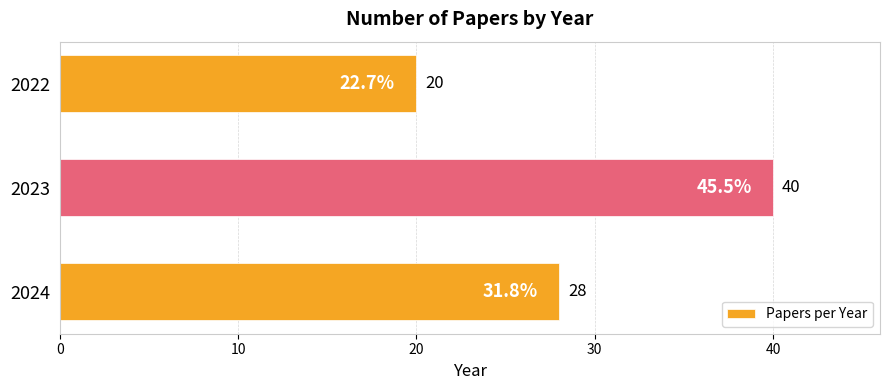

At which label is the value closest to 30?

2024